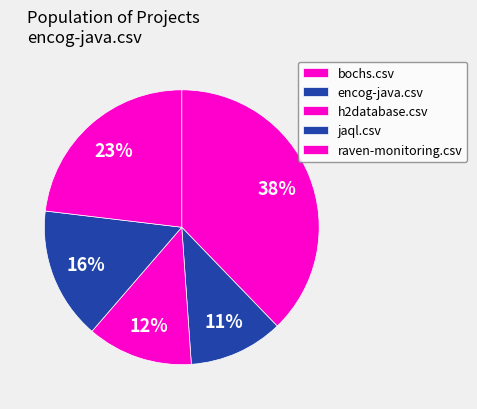

How much of the chart is everything except jaql.csv?

84.4%